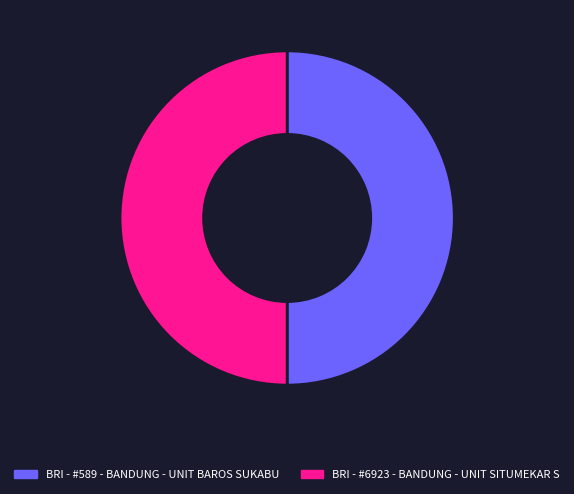

The BRI - #589 - BANDUNG - UNIT BAROS SUKABU slice represents 57% of the pie. True or false?

False